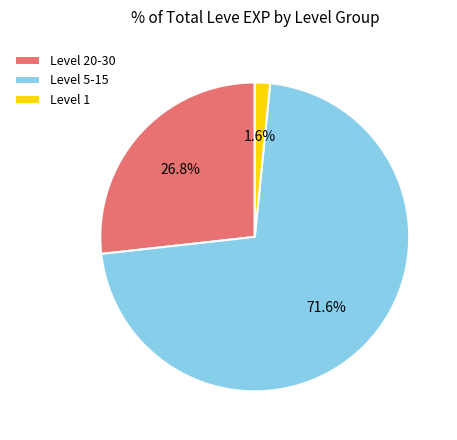

How many segments does this pie chart have?

3